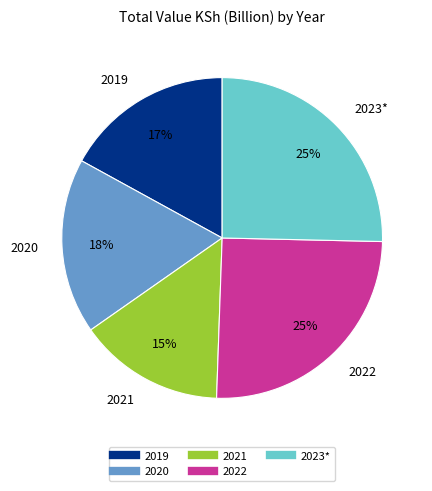

How many slices are in this pie chart?

5